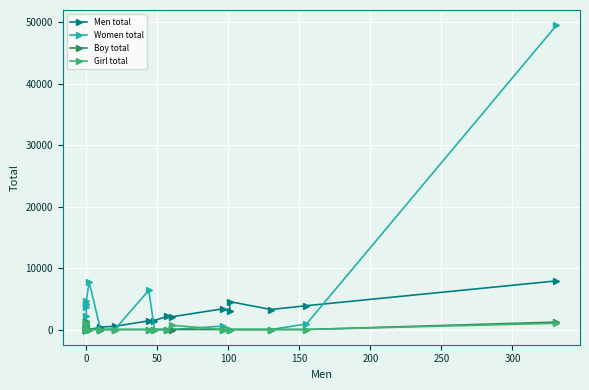

What is the difference between the highest and lowest values at 11?

2116.7